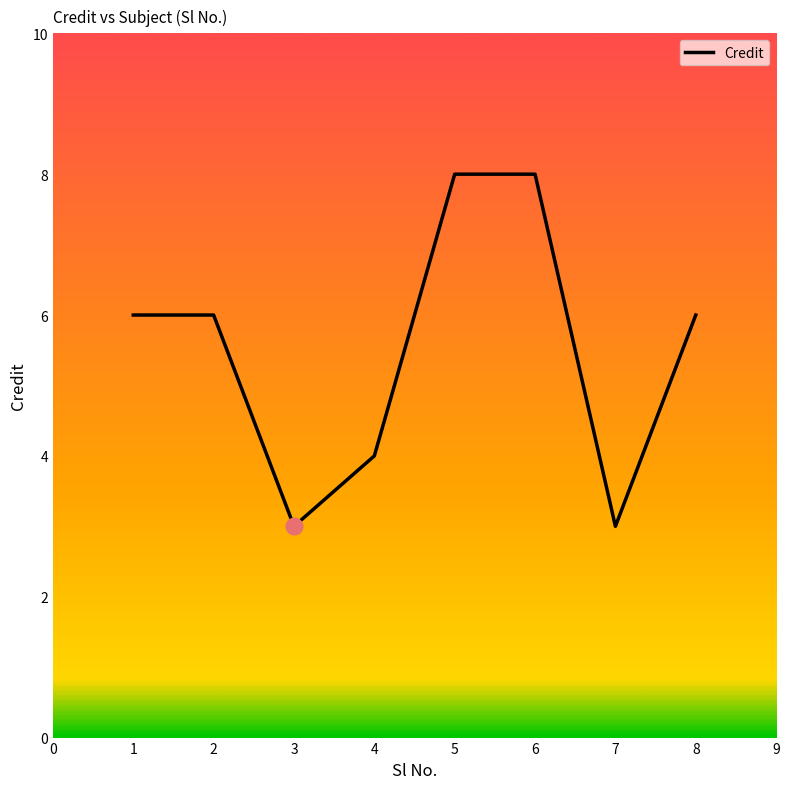

How many lines are shown in the chart?

1